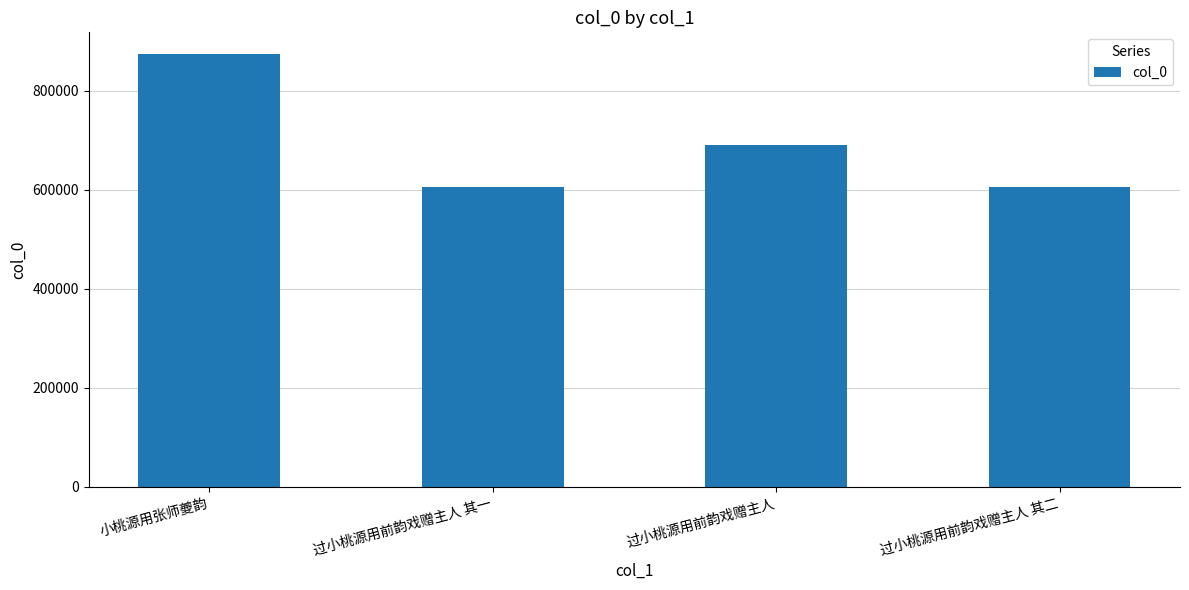

What is the average value?

693941